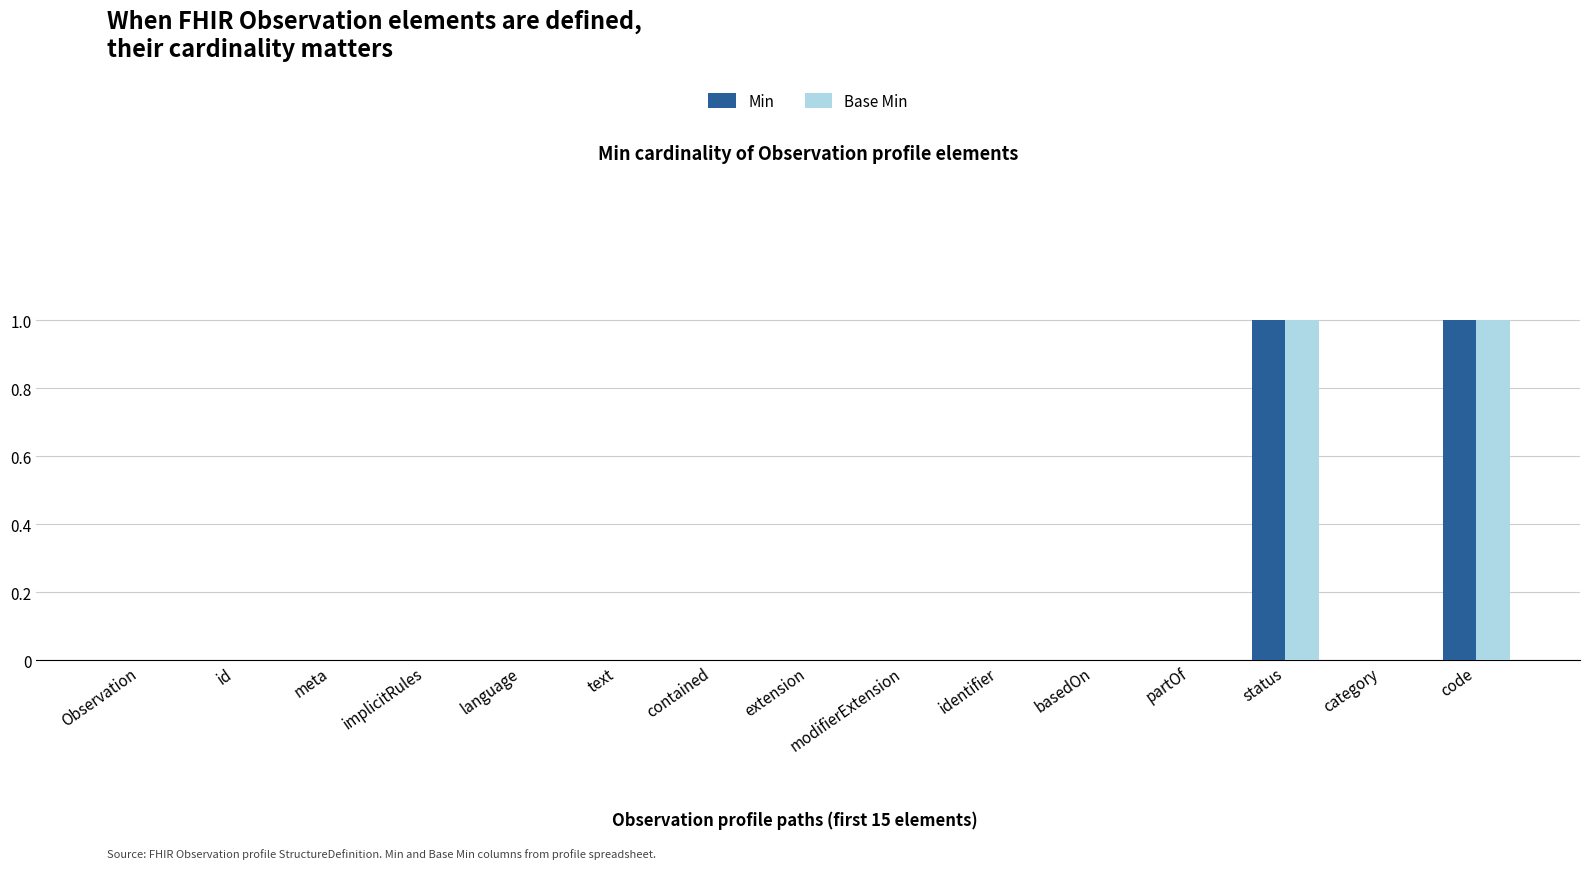

The value of Base Min at code is 2. True or false?

False